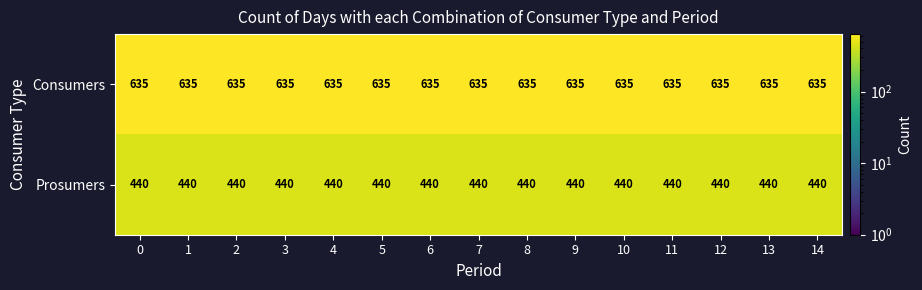

What is the spread (max minus min) of values at 10?

195